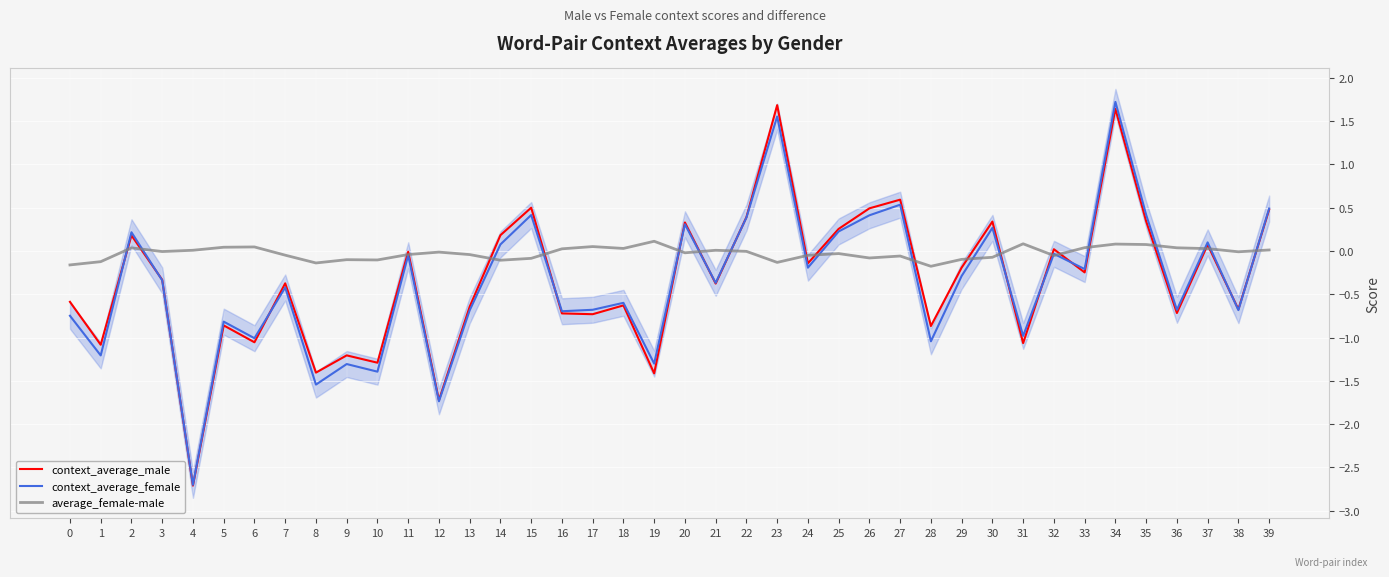

In context_average_female, how many points are higher than both neighbors (excluding endpoints)?

14